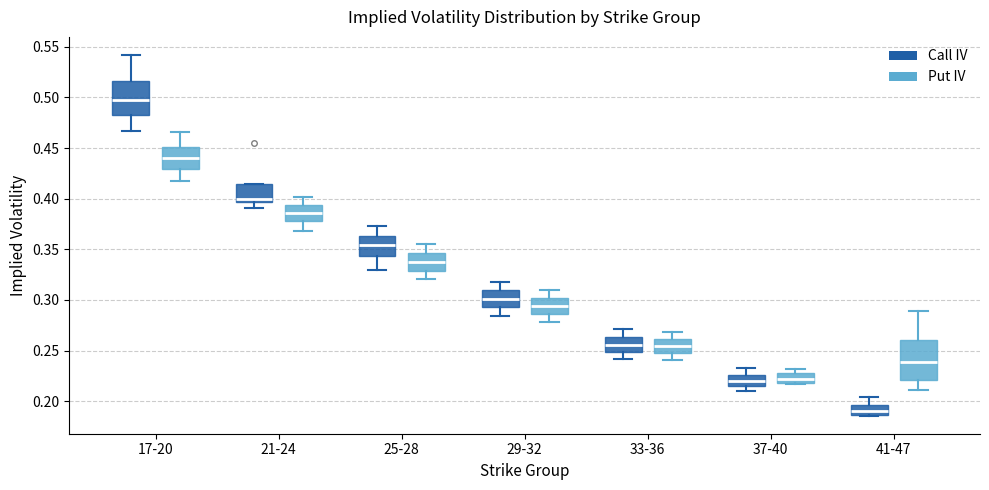

Reading left to right, read every box against the y-axis: the position of its median line, the range the box covers, and the ends of its whiskers. The values are not printed on the chart, so give them approximately, as read against the axis.

17-20 (Call IV): median 0.500, box 0.480 to 0.515, whiskers 0.465 to 0.540
17-20 (Put IV): median 0.440, box 0.430 to 0.450, whiskers 0.420 to 0.465
21-24 (Call IV): median 0.400, box 0.395 to 0.415, whiskers 0.390 to 0.415
21-24 (Put IV): median 0.385, box 0.380 to 0.395, whiskers 0.370 to 0.400
25-28 (Call IV): median 0.355, box 0.345 to 0.365, whiskers 0.330 to 0.375
25-28 (Put IV): median 0.335, box 0.330 to 0.345, whiskers 0.320 to 0.355
29-32 (Call IV): median 0.300, box 0.295 to 0.310, whiskers 0.285 to 0.320
29-32 (Put IV): median 0.295, box 0.285 to 0.300, whiskers 0.280 to 0.310
33-36 (Call IV): median 0.255, box 0.250 to 0.265, whiskers 0.240 to 0.270
33-36 (Put IV): median 0.255, box 0.245 to 0.260, whiskers 0.240 to 0.270
37-40 (Call IV): median 0.220, box 0.215 to 0.225, whiskers 0.210 to 0.235
37-40 (Put IV): median 0.220 (inside the box), box 0.220 to 0.230, whiskers 0.220 to 0.230 (just above the box's upper edge)
41-47 (Call IV): median 0.190, box 0.185 to 0.195, whiskers 0.185 to 0.205
41-47 (Put IV): median 0.240, box 0.220 to 0.260, whiskers 0.210 to 0.290